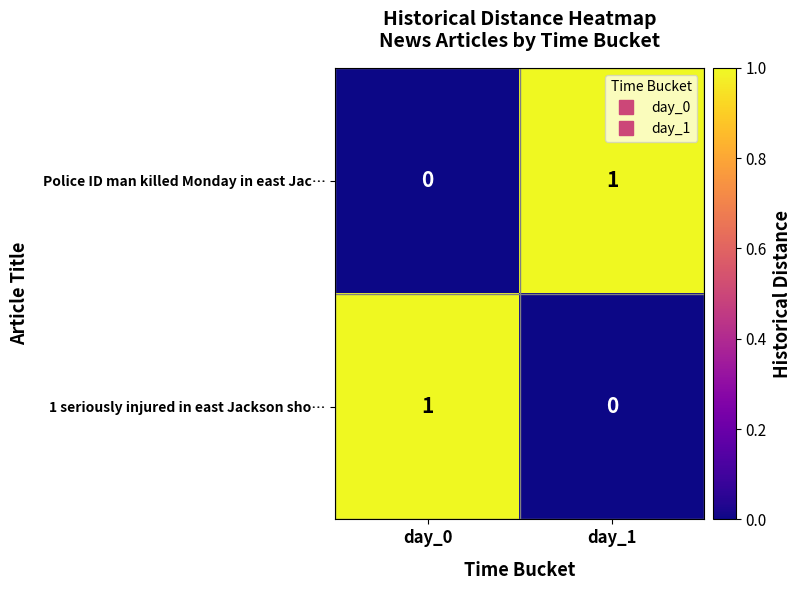

The value of 1 seriously injured in east Jackson sho… at day_0 is 1. True or false?

True